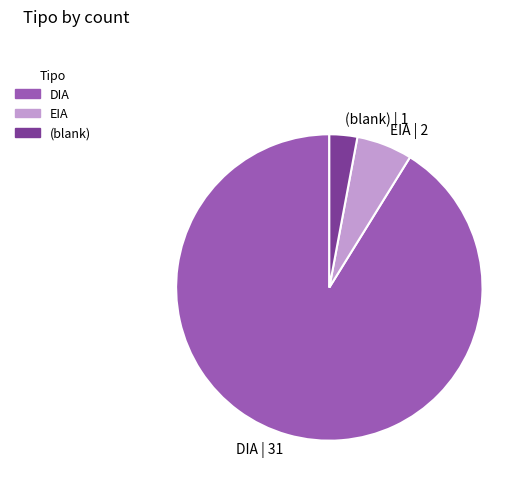

Which category has the biggest portion of the pie?

DIA